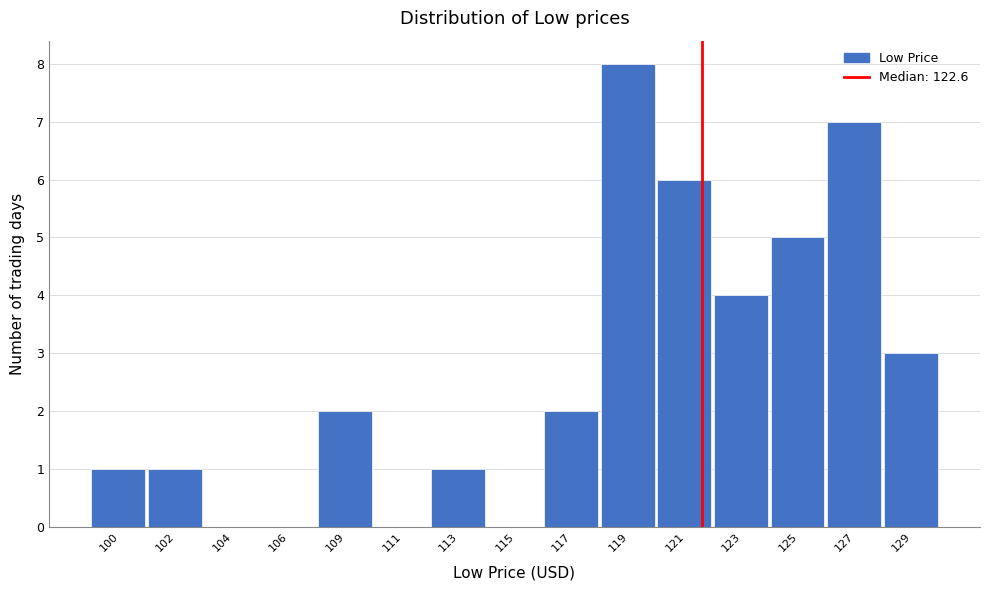

Reading right to left, transcribe all the data shown in this chart.

129=3	127=7	125=5	123=4	121=6	119=8	117=2	115=0	113=1	111=0	109=2	106=0	104=0	102=1	100=1